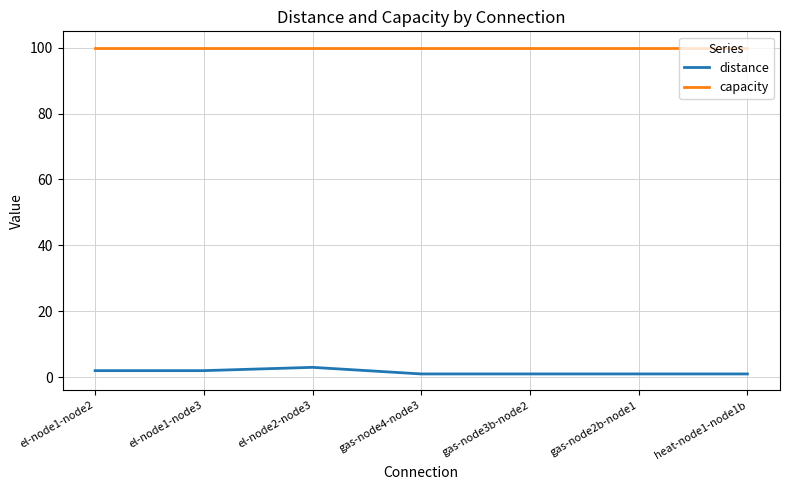

What is the difference between the highest and lowest values at gas-node3b-node2?

99